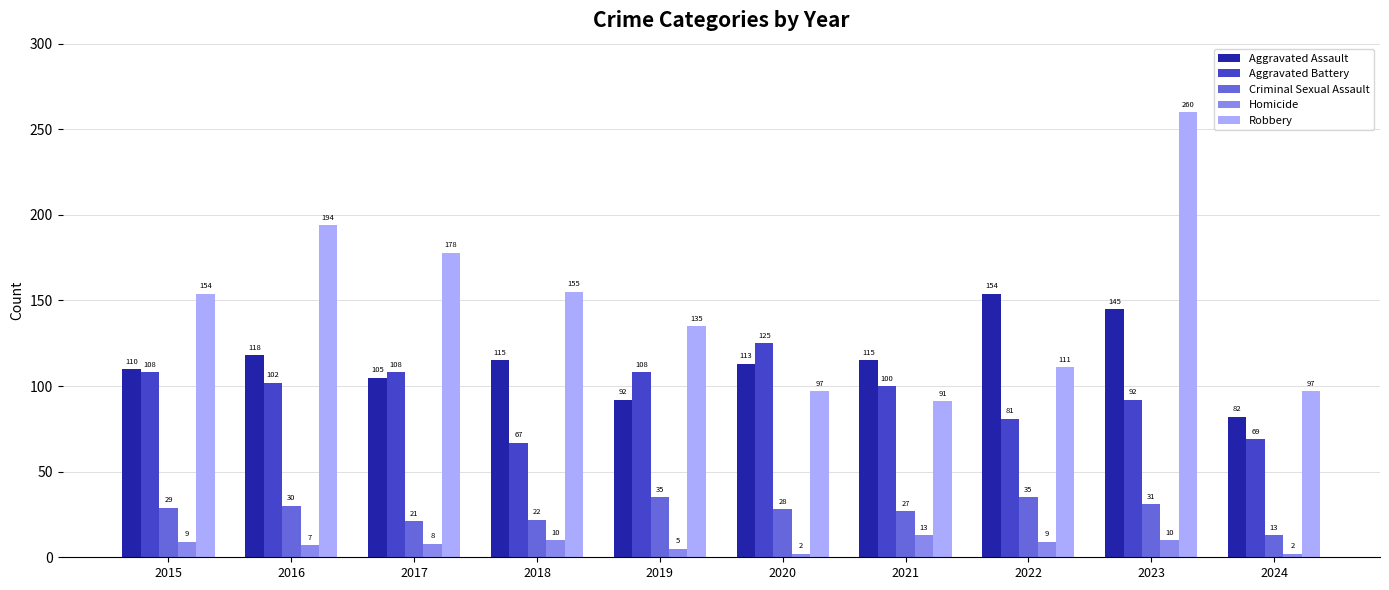

Which series has the largest total across all categories?

Robbery